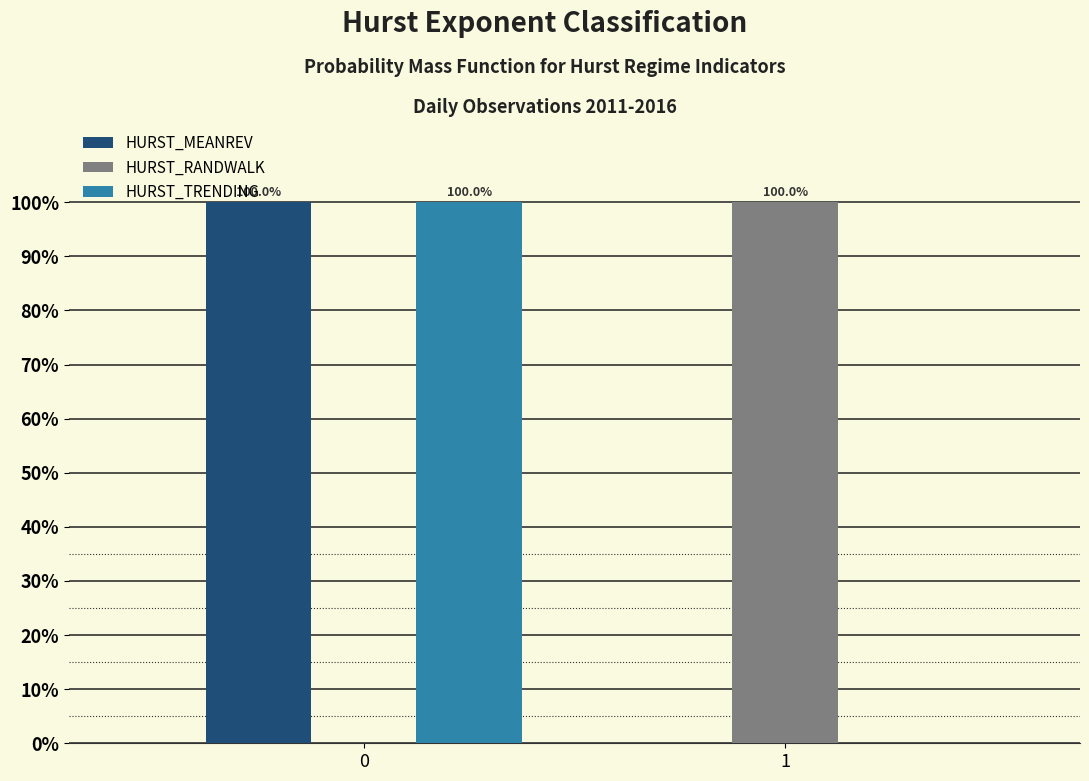

Are the bars horizontal?

No